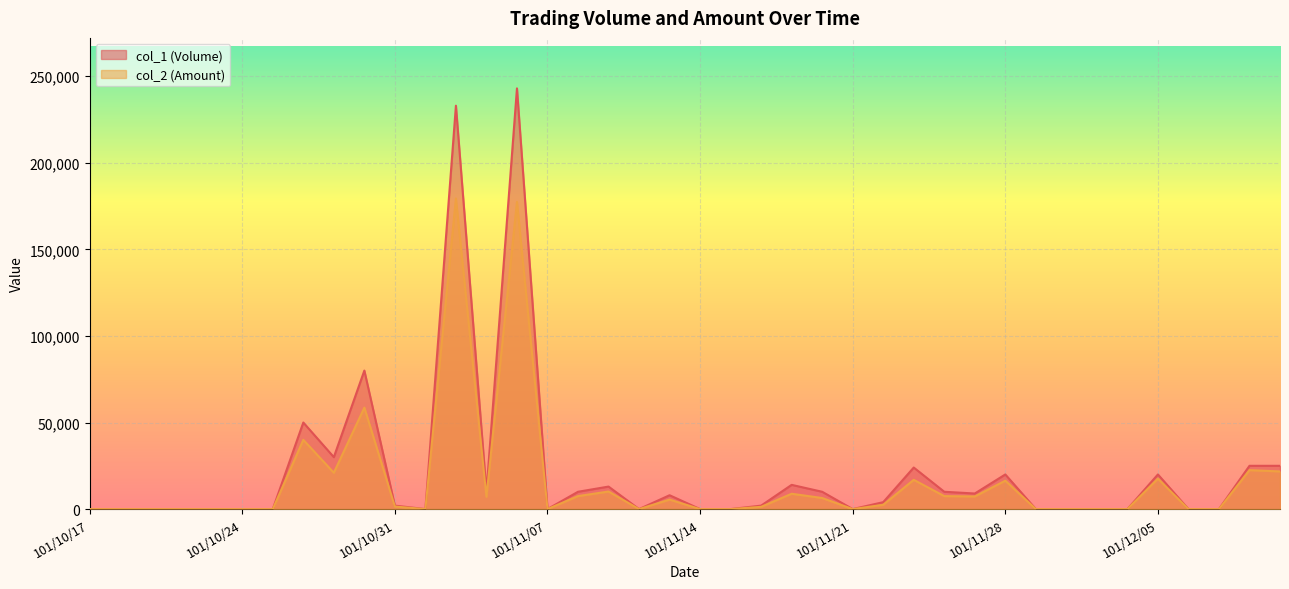

What is the difference between the maximum and minimum values in the col_2 (Amount) series?

179410